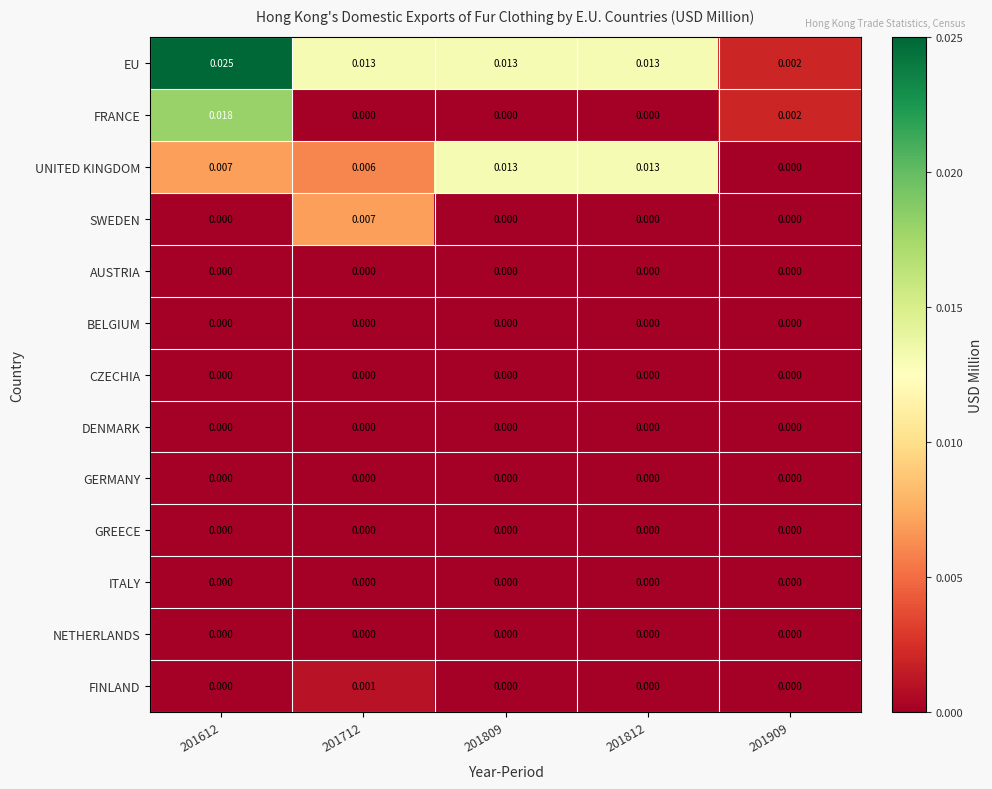

Which series has the largest total across all categories?

EU